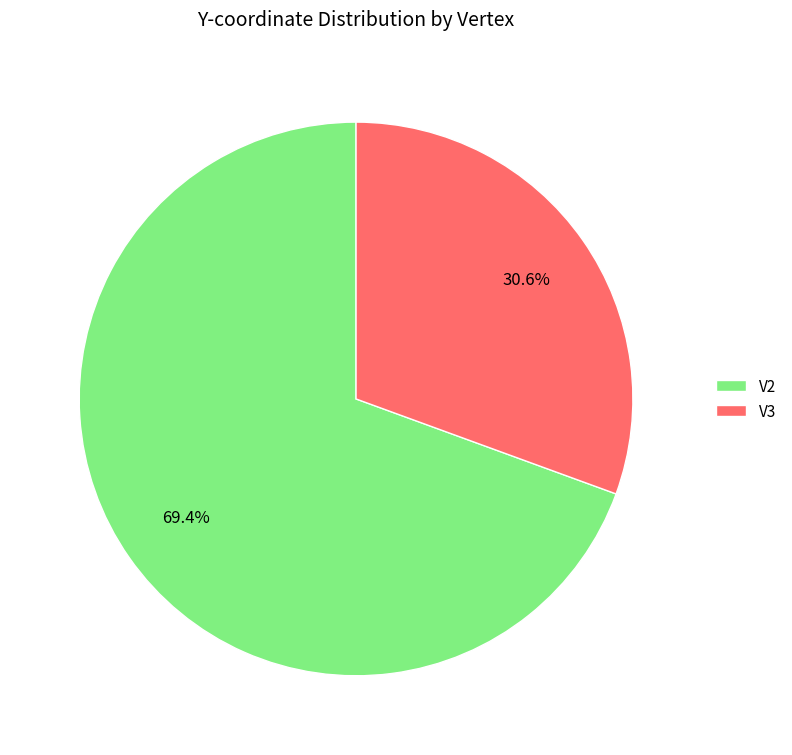

Combined, do V3 and V2 account for over 50%?

Yes